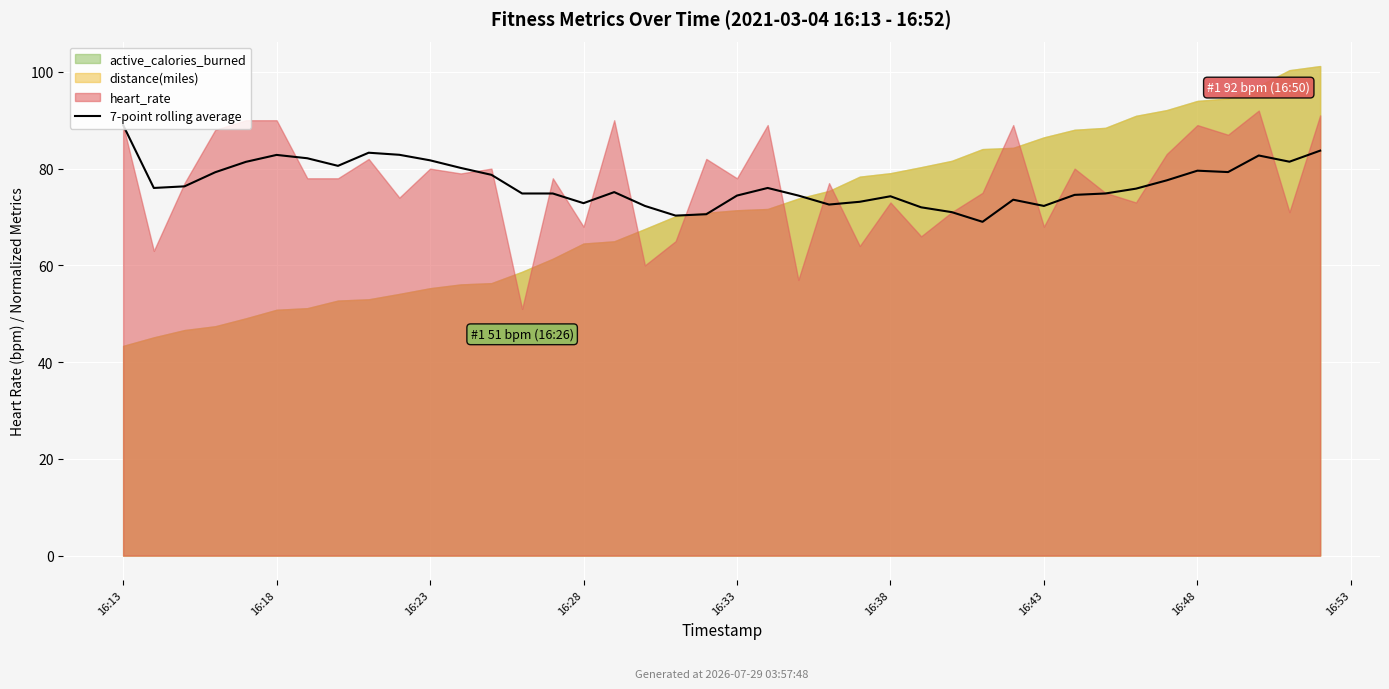

How many lines are shown in the chart?

1